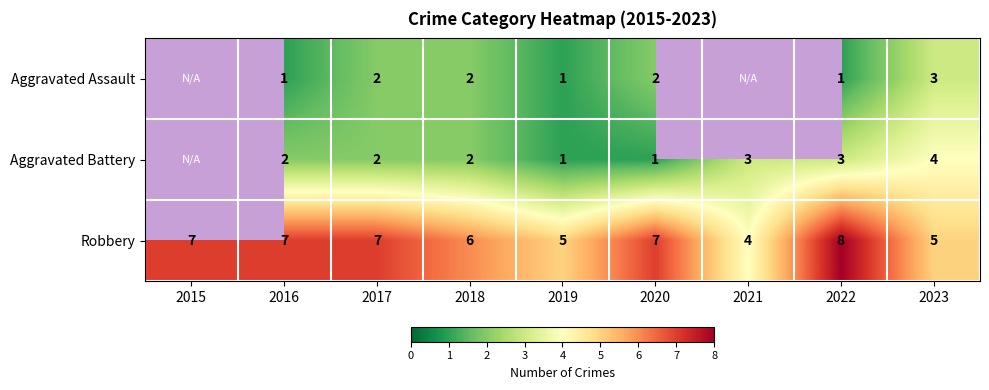

Where is Robbery nearest to the value 6?

2018